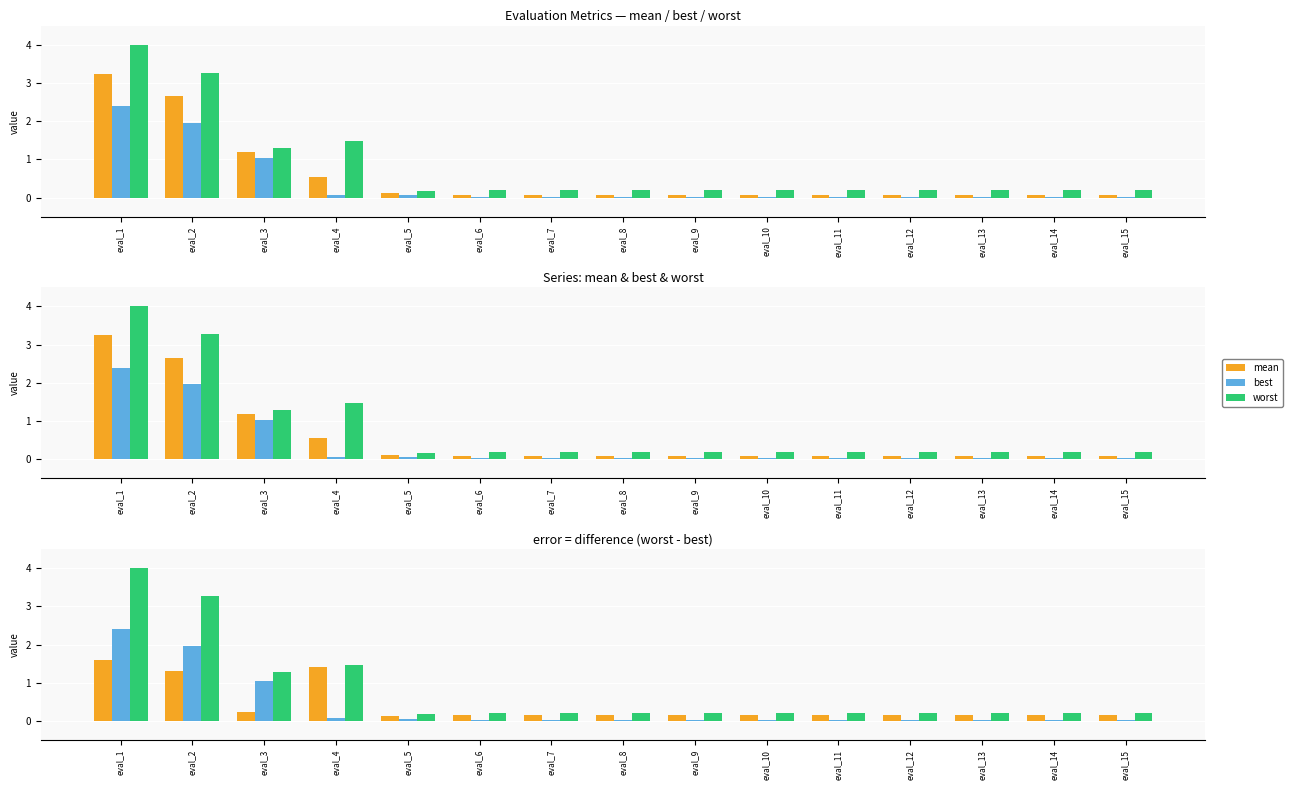

Is the value of worst at eval_3 greater than the value of mean at eval_8?

Yes